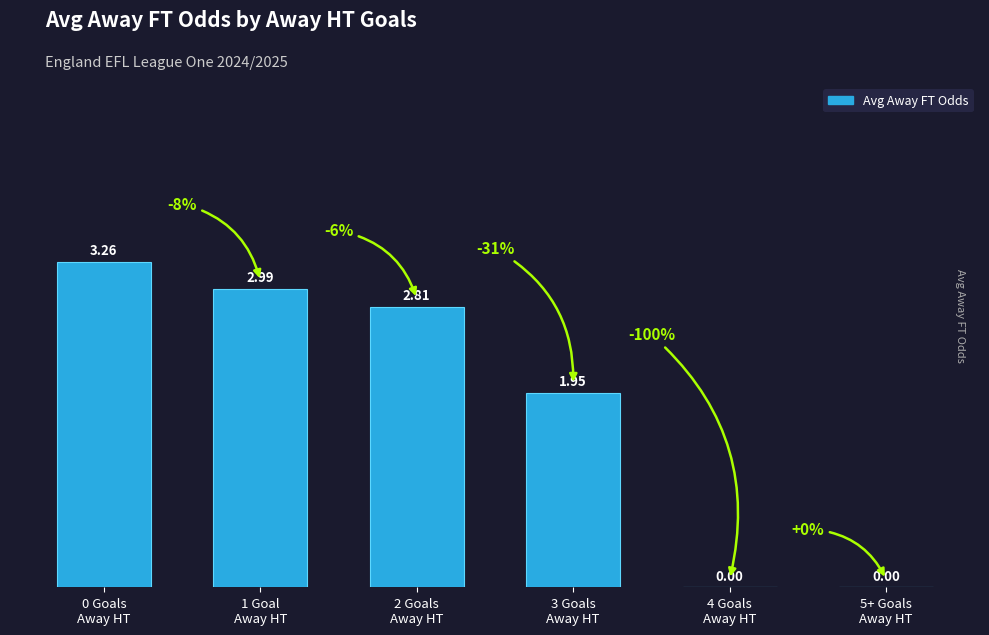

What position from the left is 3 Goals
Away HT?

4